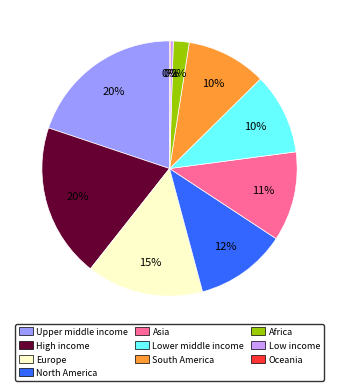

Is the sum of Africa and Asia greater than half?

No